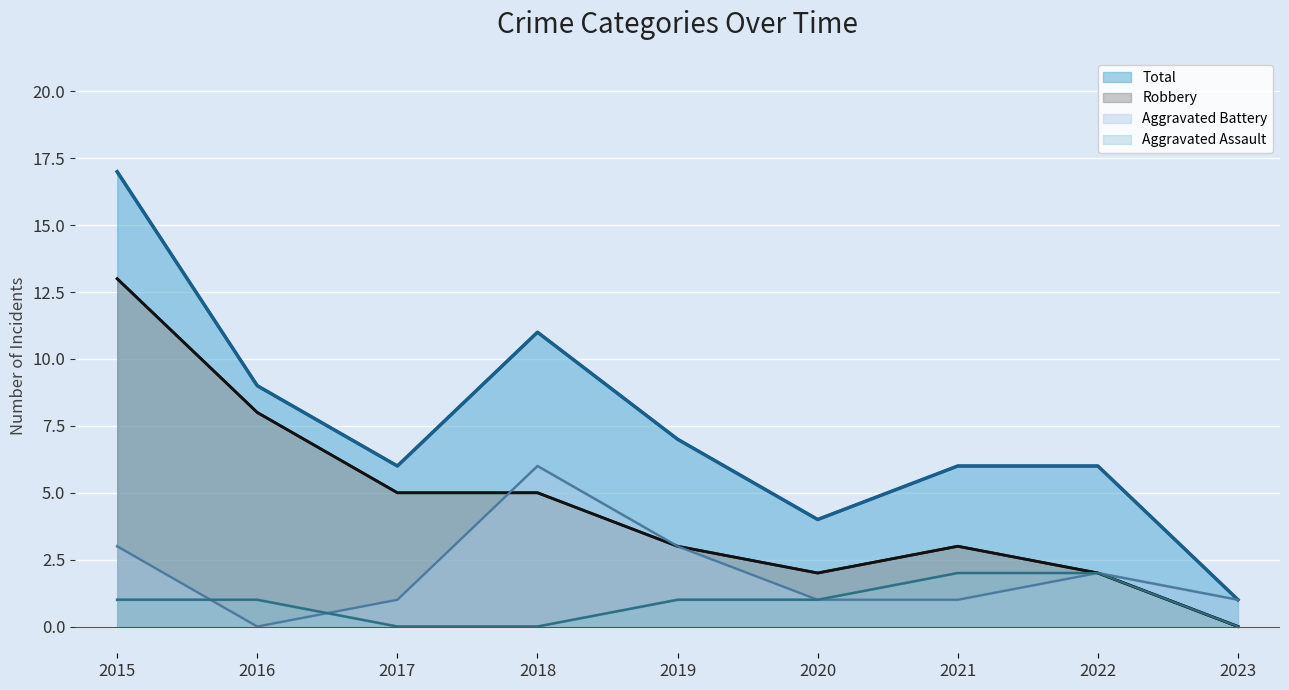

True or false: Total and Aggravated Assault cross at least once.

False